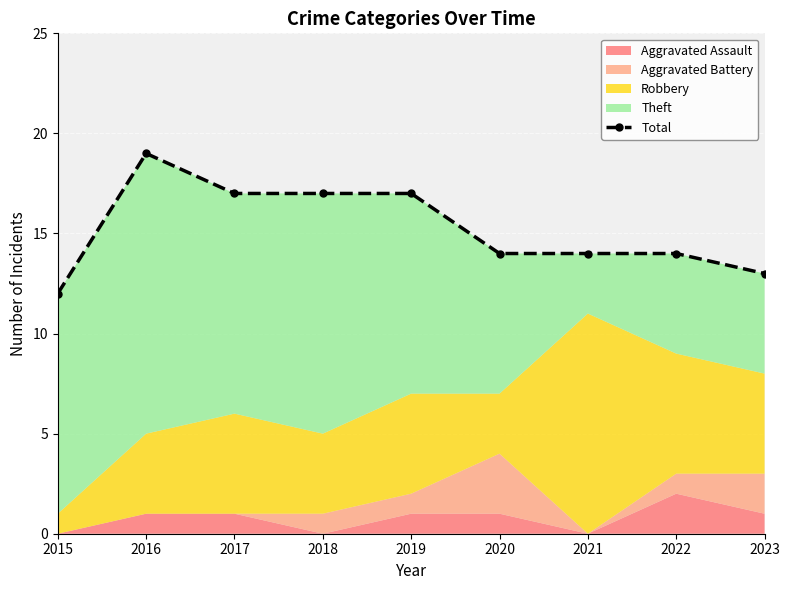

Where is the data nearest to the value 15?

2020